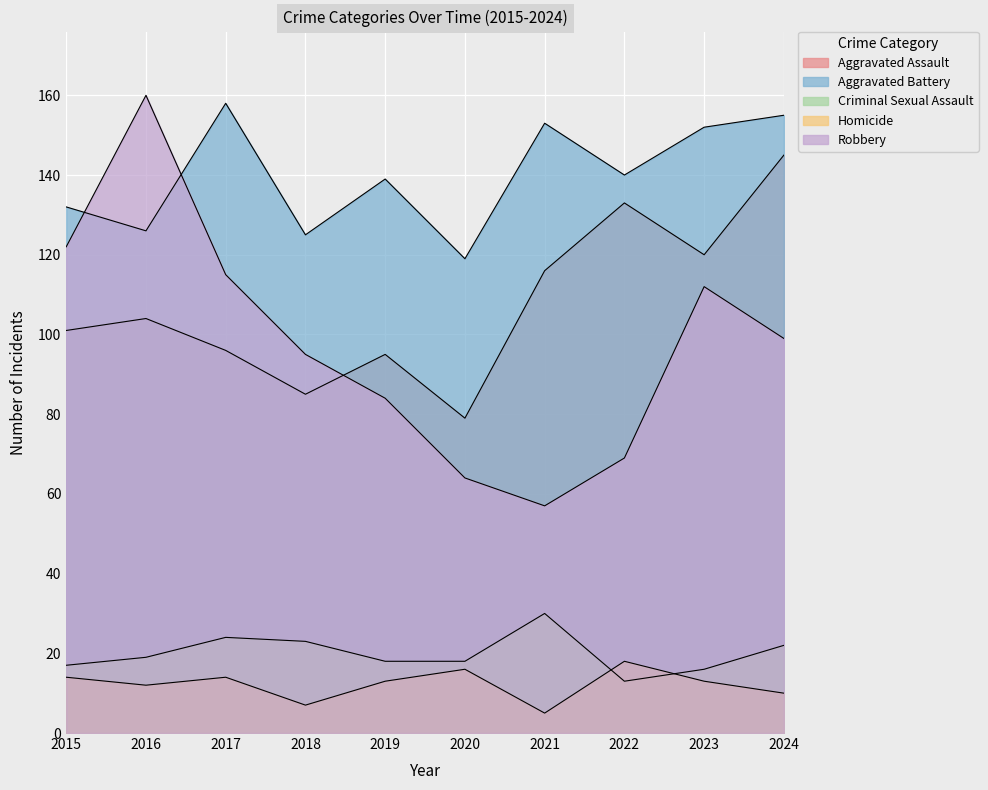

What are all the series names shown in the legend?

Aggravated Assault, Aggravated Battery, Criminal Sexual Assault, Homicide, Robbery